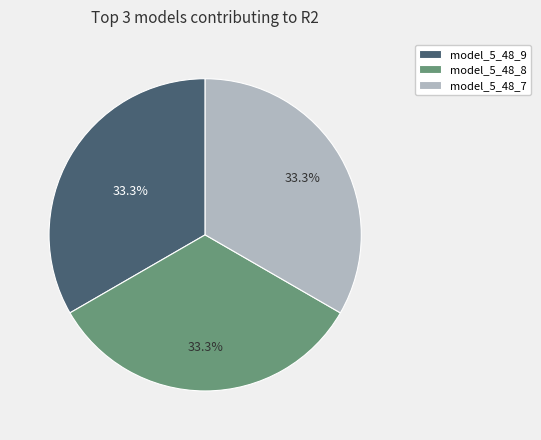

Count the number of slices in the pie.

3